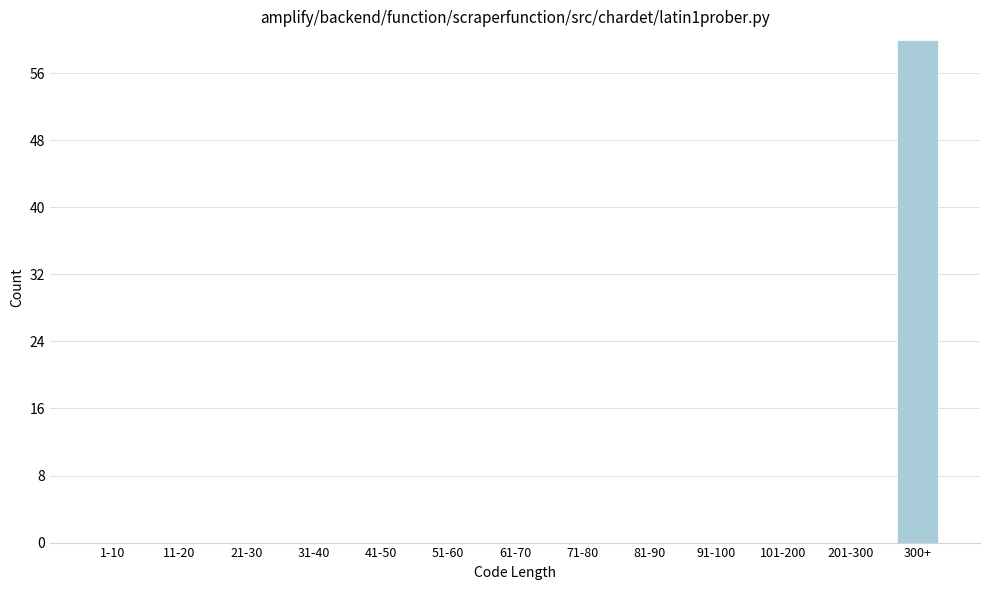

Reading right to left, extract all data points from this chart.

300+=60	201-300=0	101-200=0	91-100=0	81-90=0	71-80=0	61-70=0	51-60=0	41-50=0	31-40=0	21-30=0	11-20=0	1-10=0